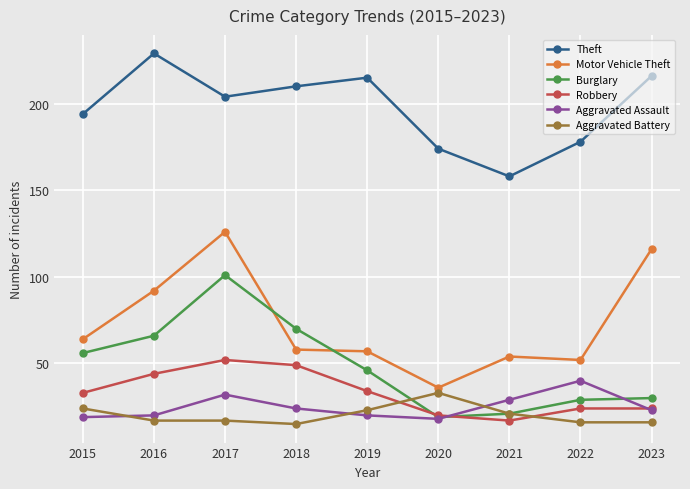

In Burglary, how many points are lower than both neighbors (excluding endpoints)?

1